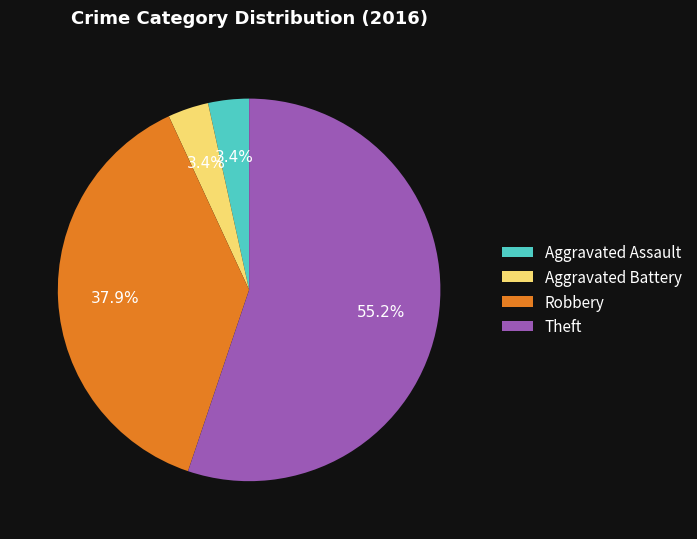

Does Aggravated Assault represent more than half of the total?

No